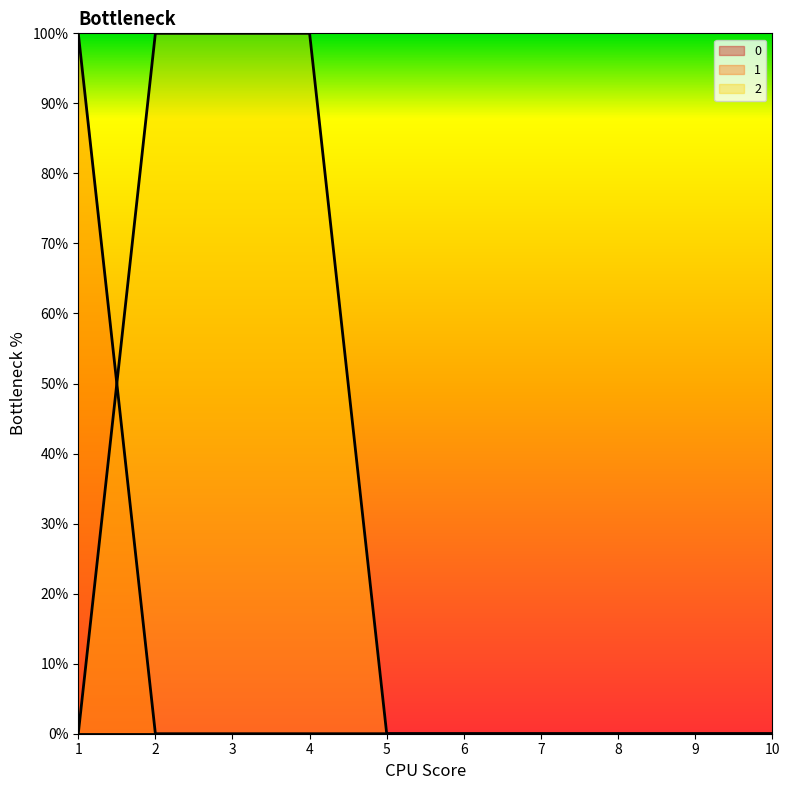

Is it true that 2 equals 0 at 9?

True